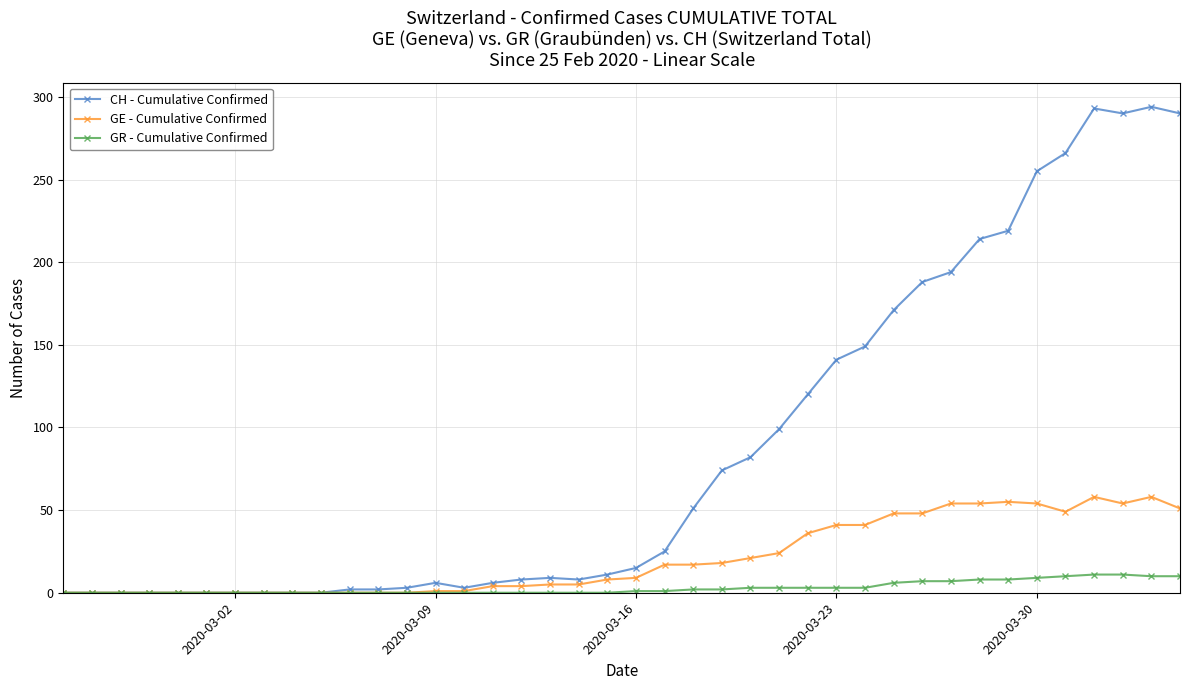

Which series has the widest spread of values?

CH - Cumulative Confirmed